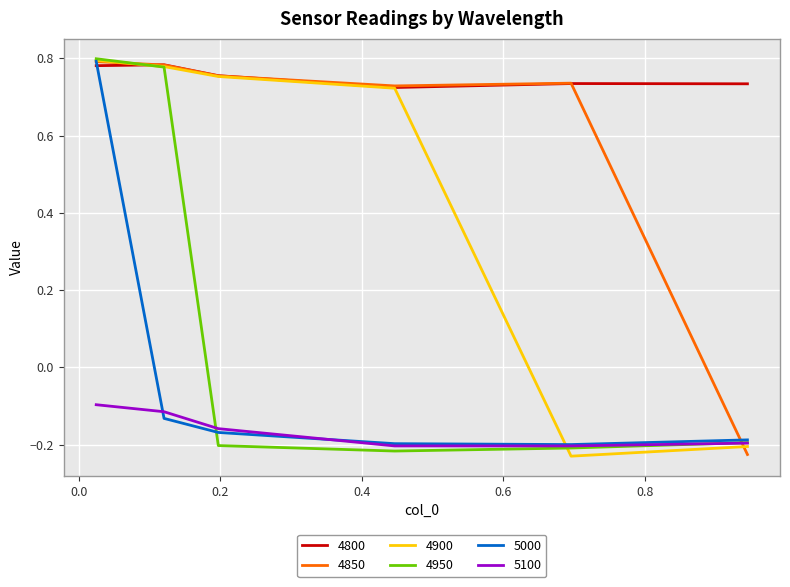

Which series has the largest total across all categories?

4800